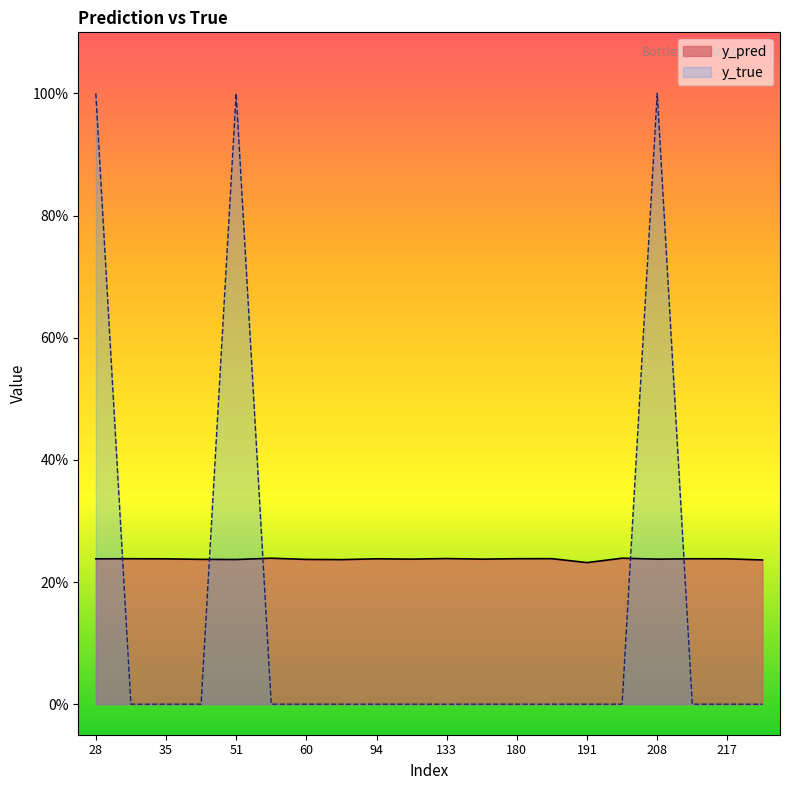

Rank the series at 201 from highest to lowest value.

y_pred, y_true